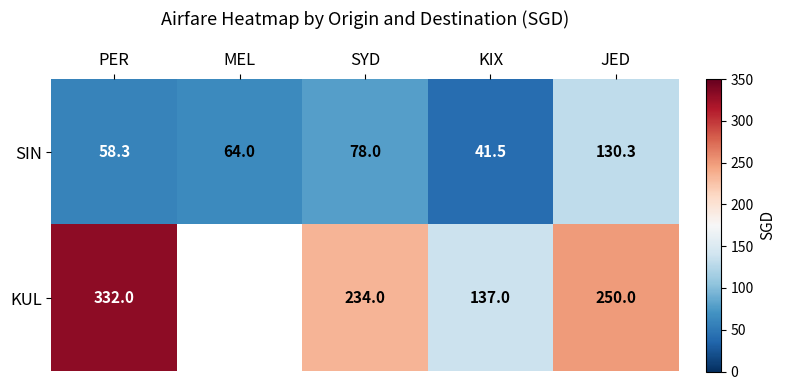

What is the difference between the maximum and minimum values in the SIN series?

88.8